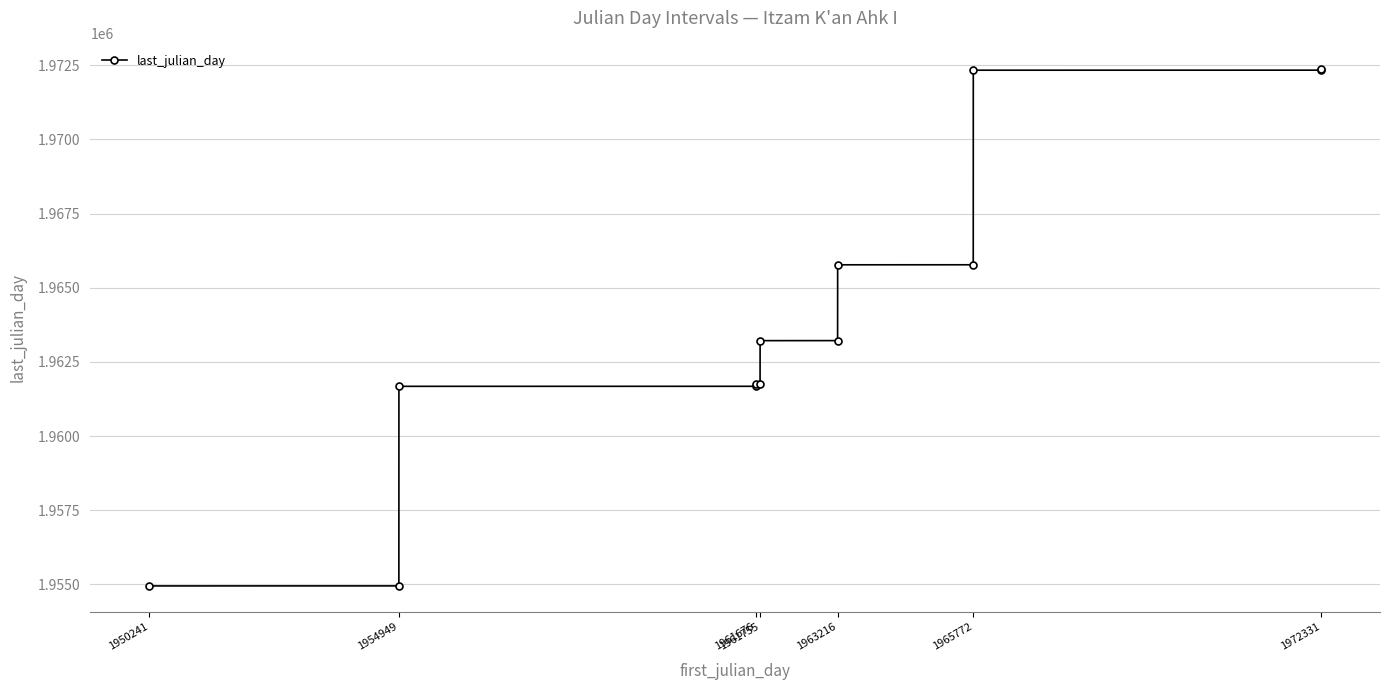

What is the sum of all values?

25531753